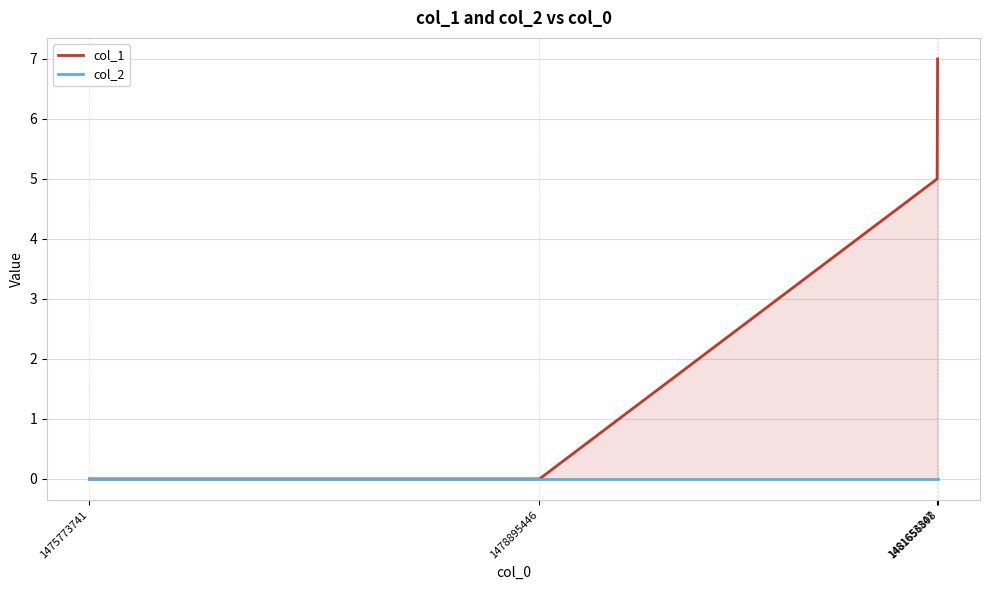

Which series changed the most between 1478895446 and 1481653347?

col_1